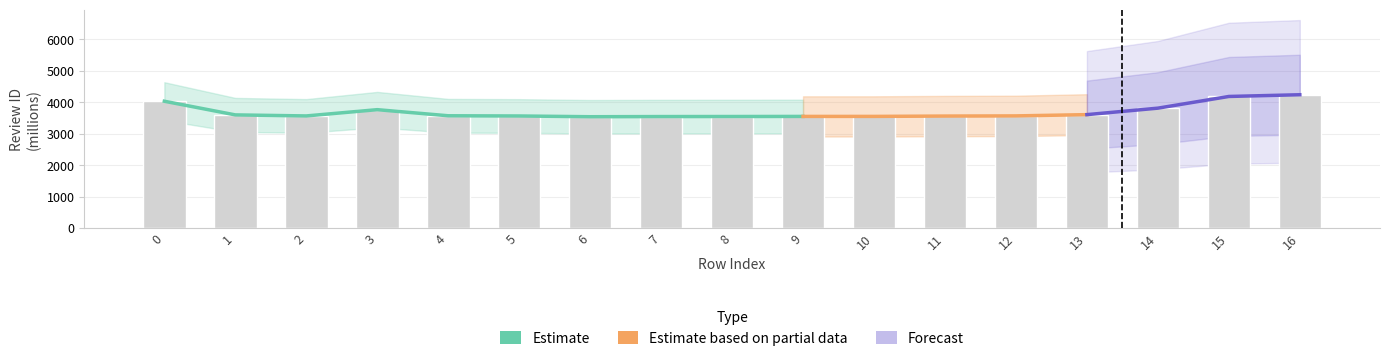

Does the chart contain any negative values?

No